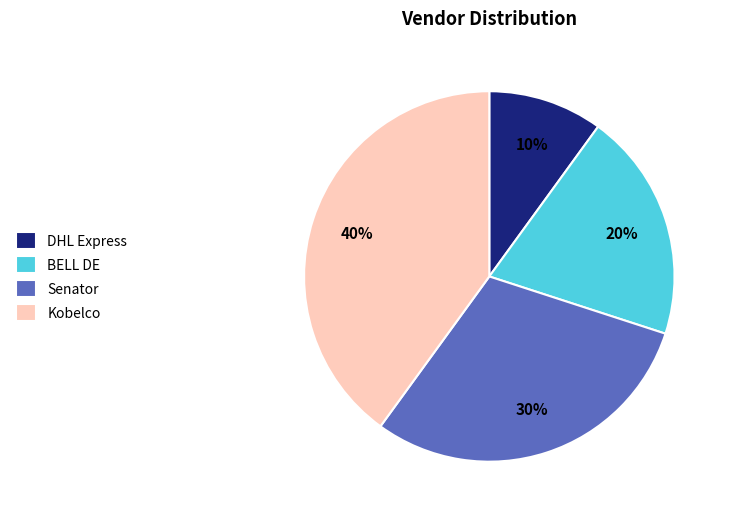

How many segments does this pie chart have?

4